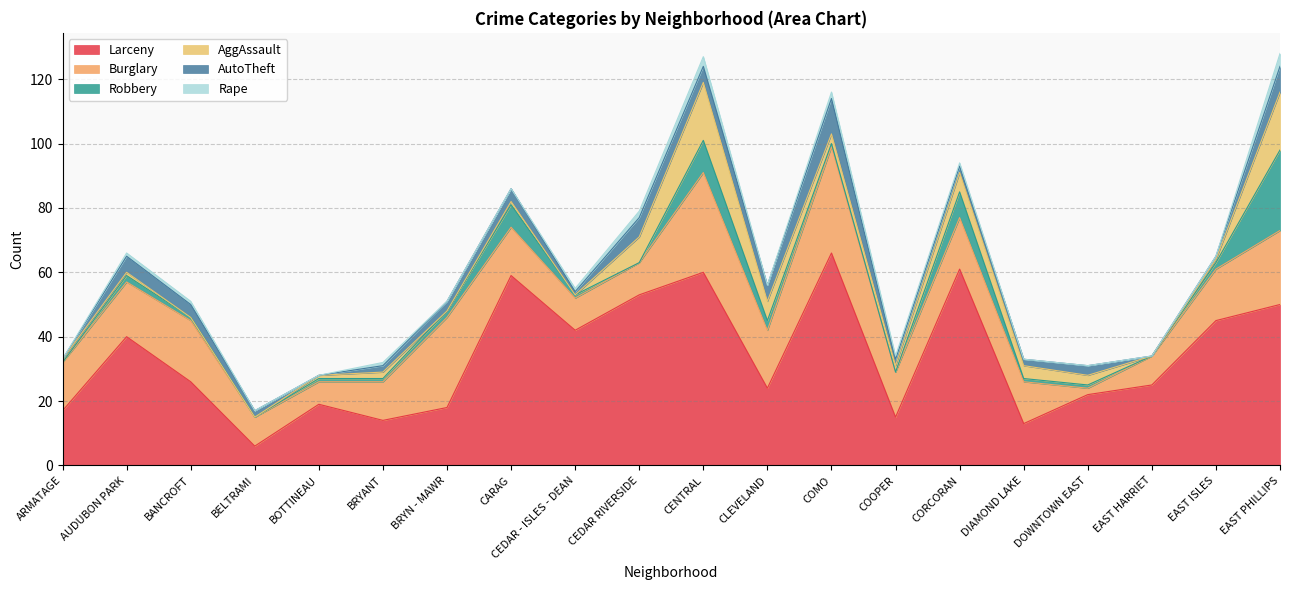

What is the sum of all Rape values?

17